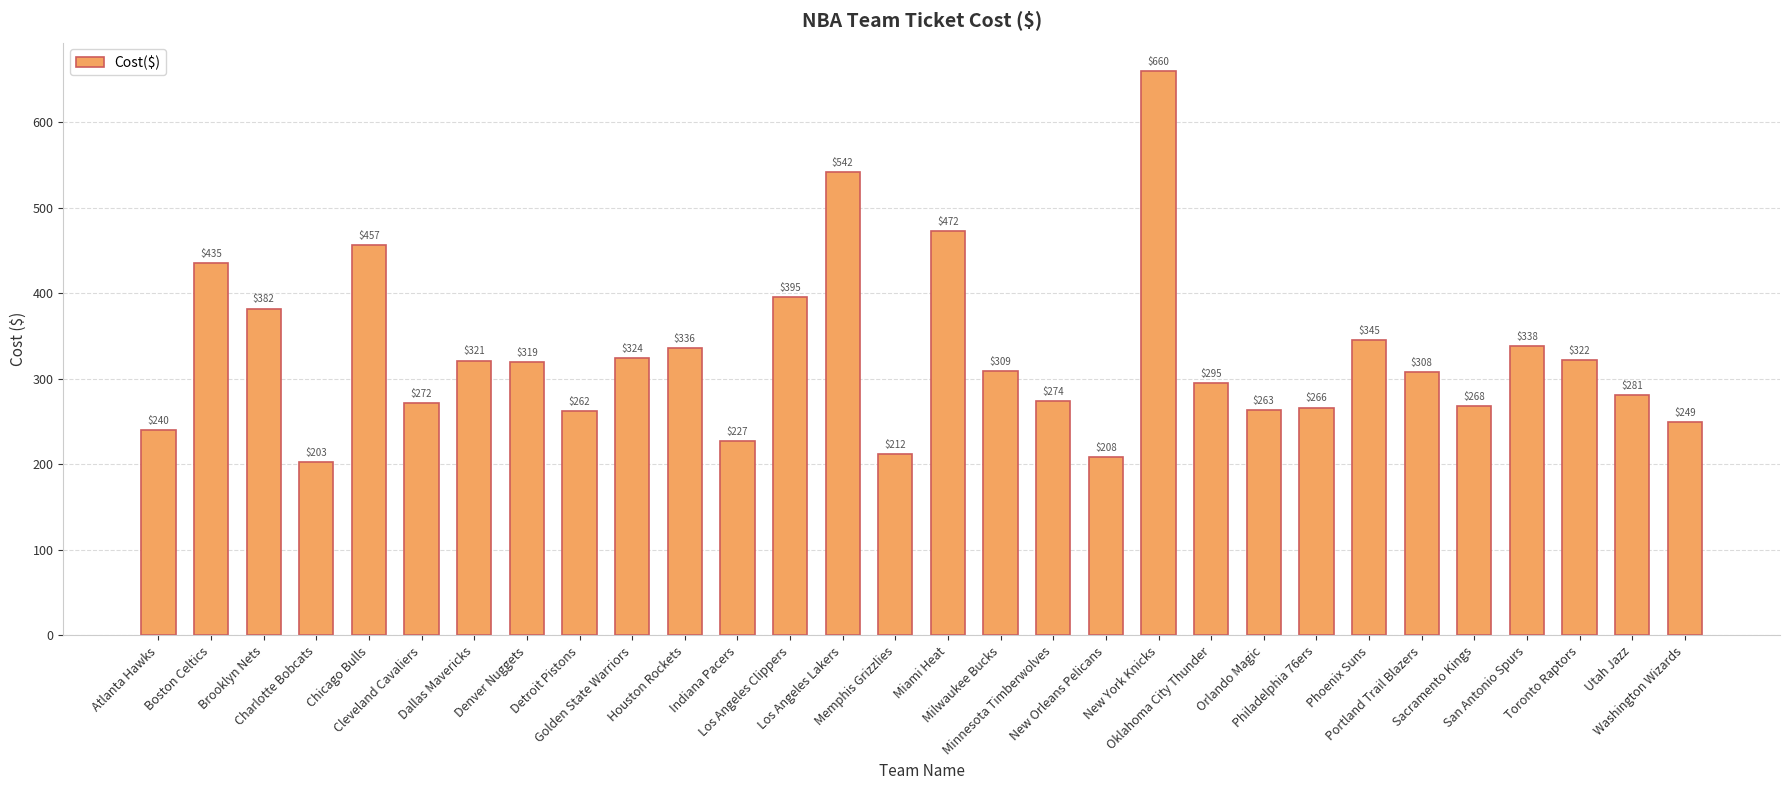

What is the change in value from Golden State Warriors to Los Angeles Clippers?

+71.1